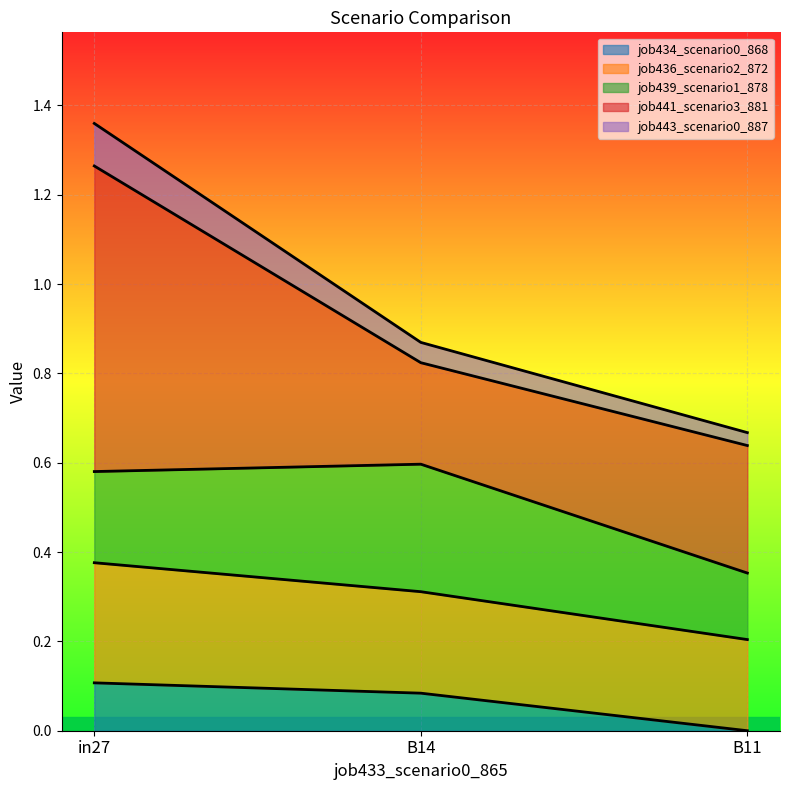

Which category has the lowest value in the job434_scenario0_868 series?

B11